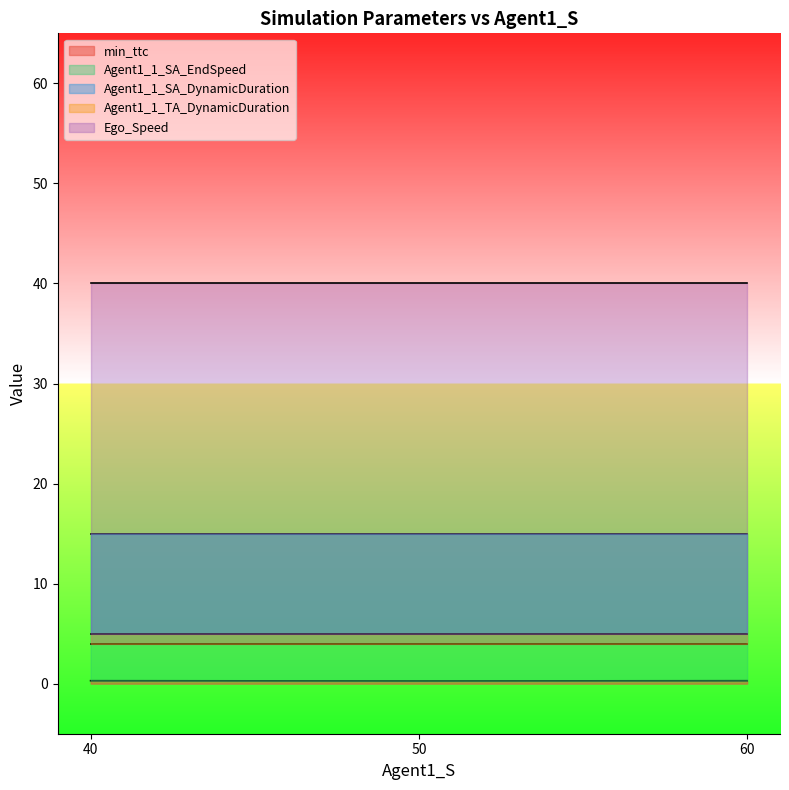

Does the chart have visible grid lines?

No